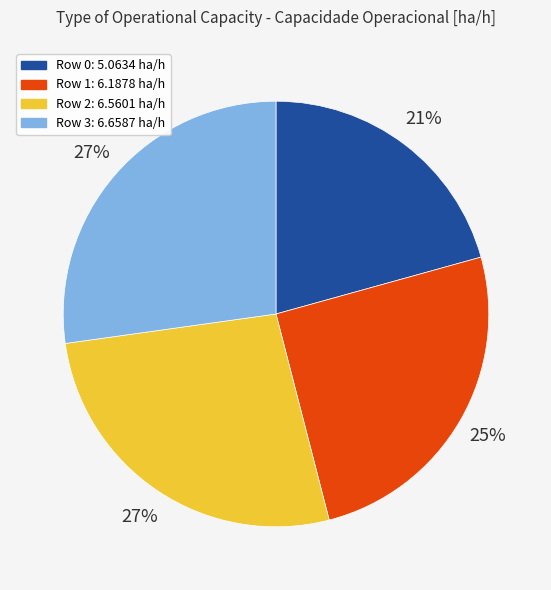

To the nearest percent, what portion does Row 3 represent?

27%